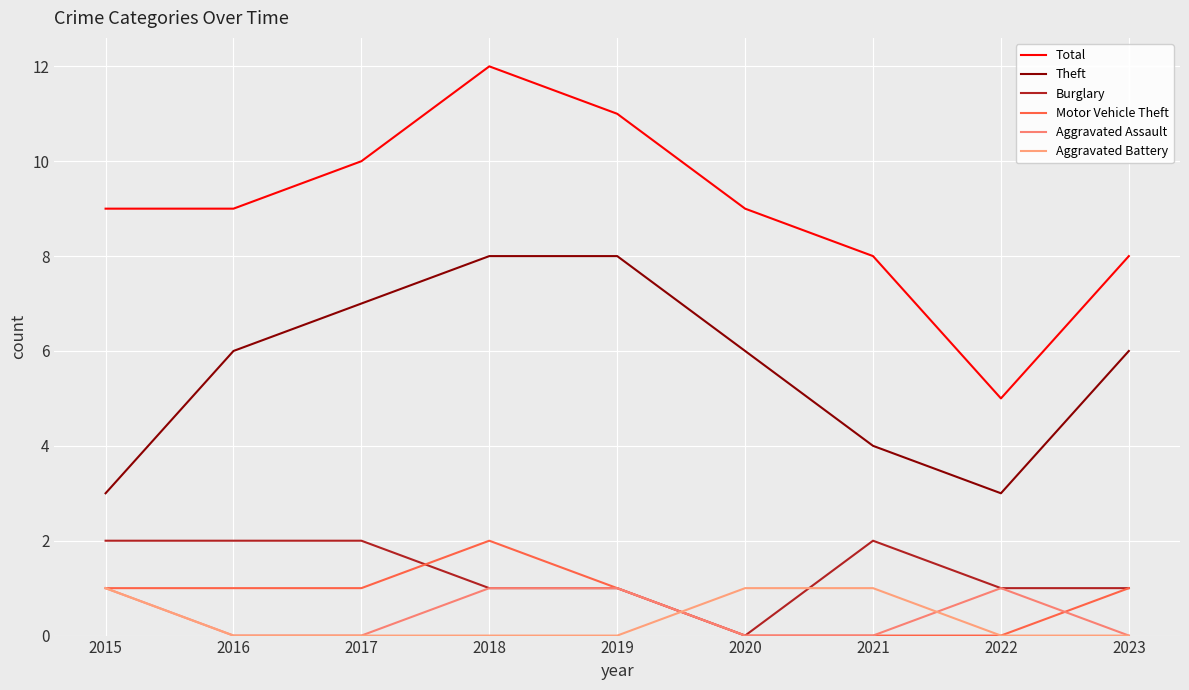

How many lines are shown in the chart?

6